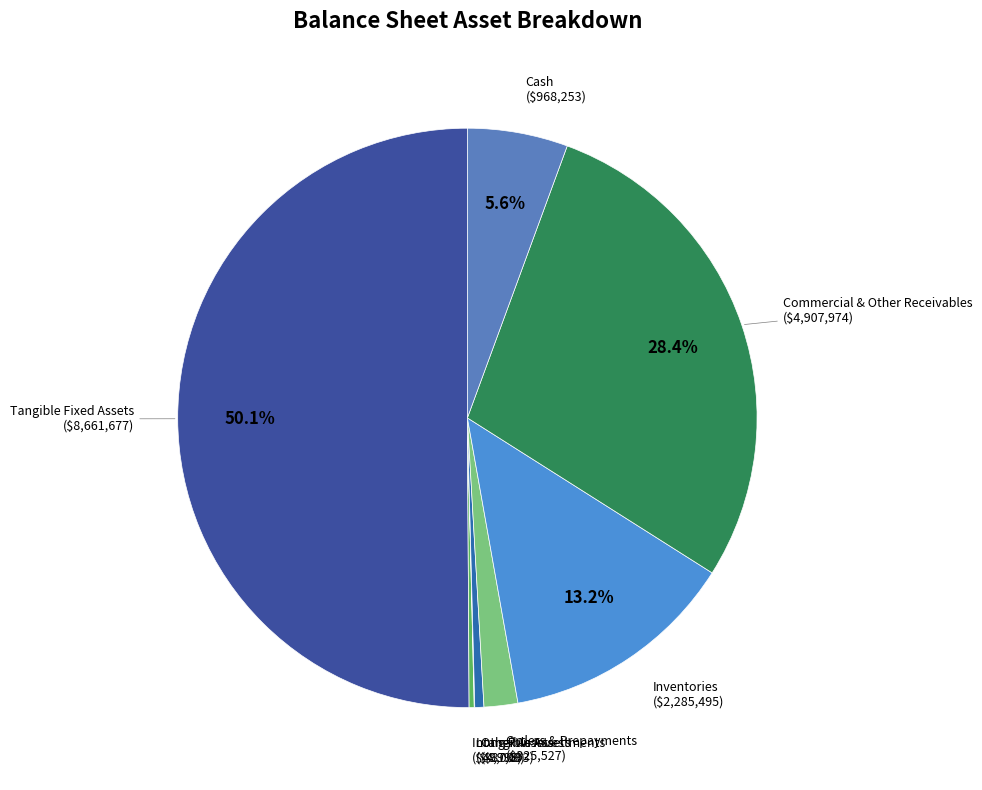

Does any single category account for the majority?

Yes